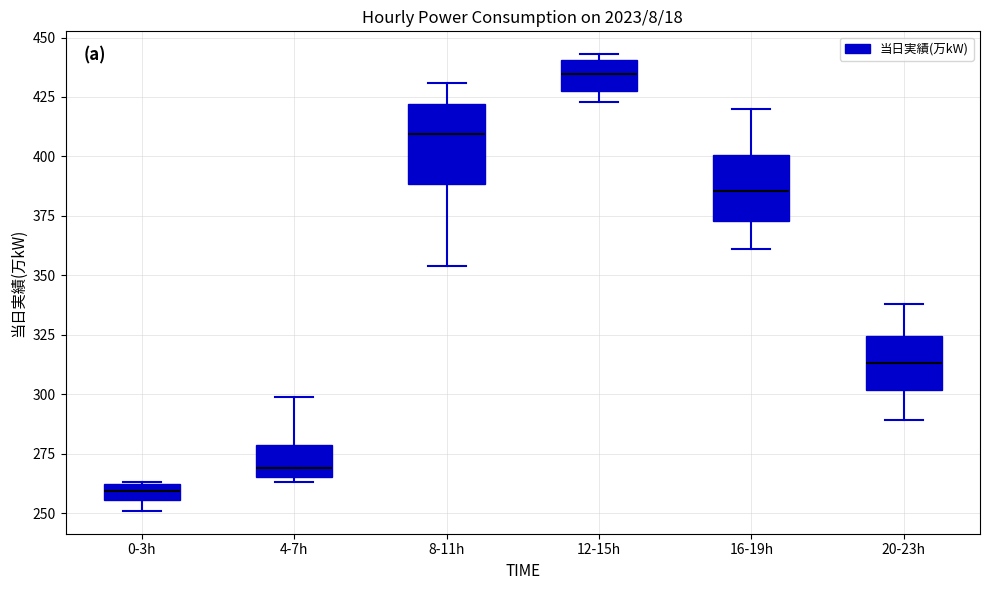

Where is the lower edge of the box for 0-3h on the y-axis? The values are not printed on the chart, so give them approximately, as read against the axis.

255